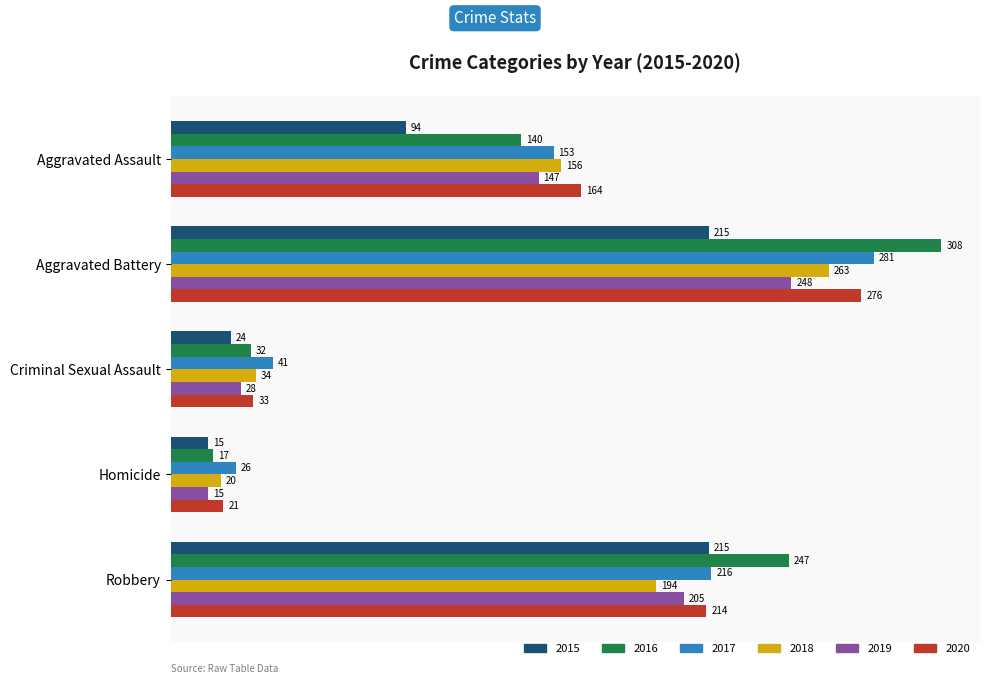

What is the minimum value shown in the chart?

15